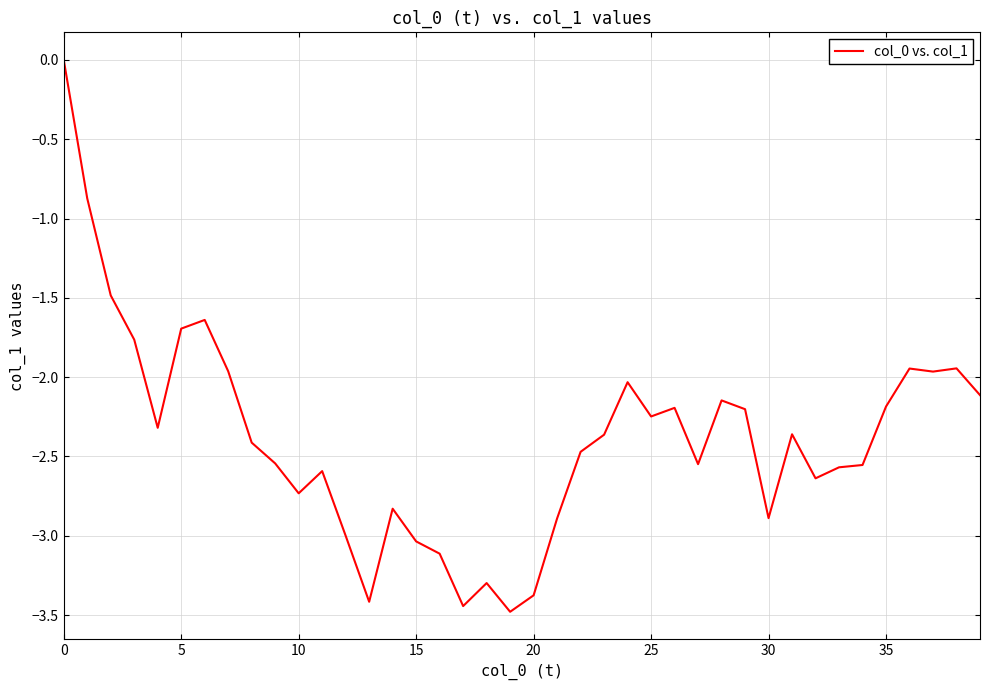

What is the smallest value displayed?

-3.5